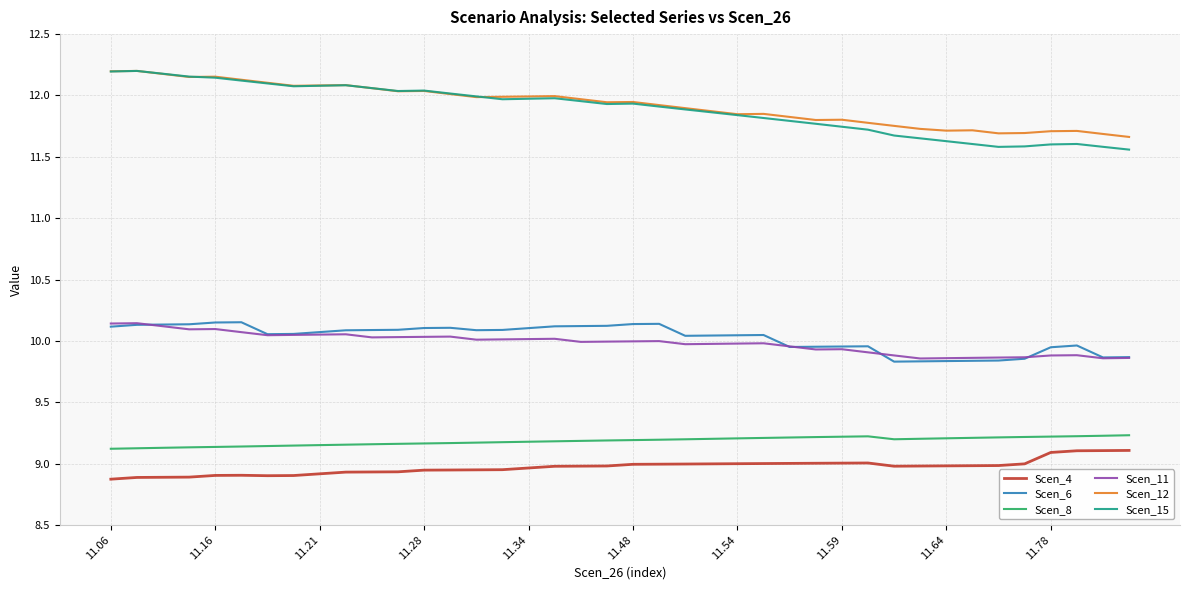

True or false: Scen_15 and Scen_11 intersect in this chart.

False